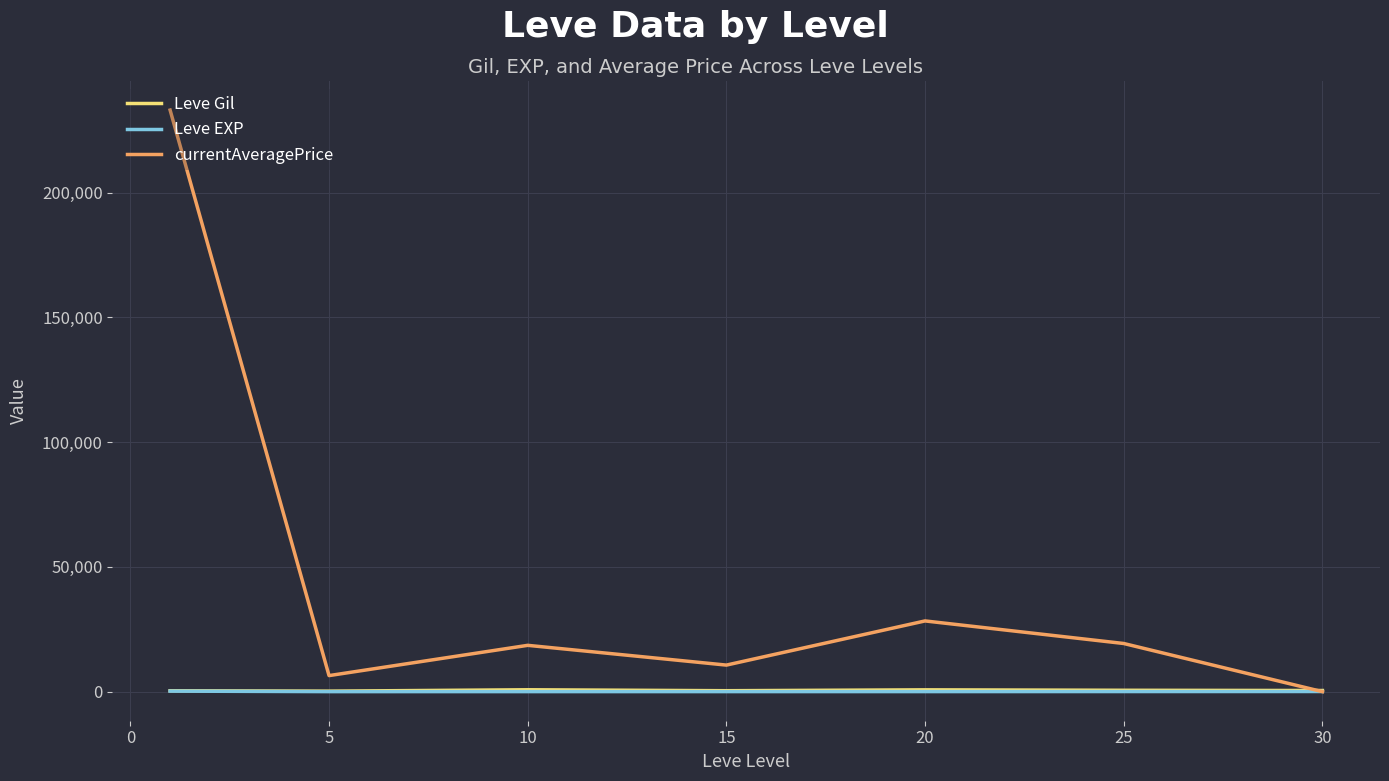

What is the maximum value shown in the chart?

233028.8